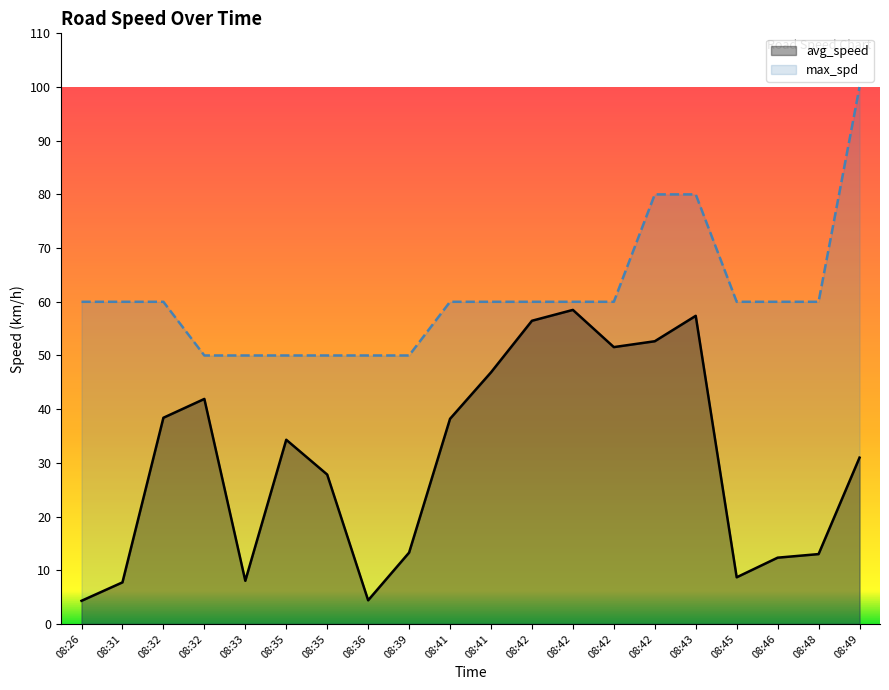

True or false: max_spd and avg_speed intersect in this chart.

False